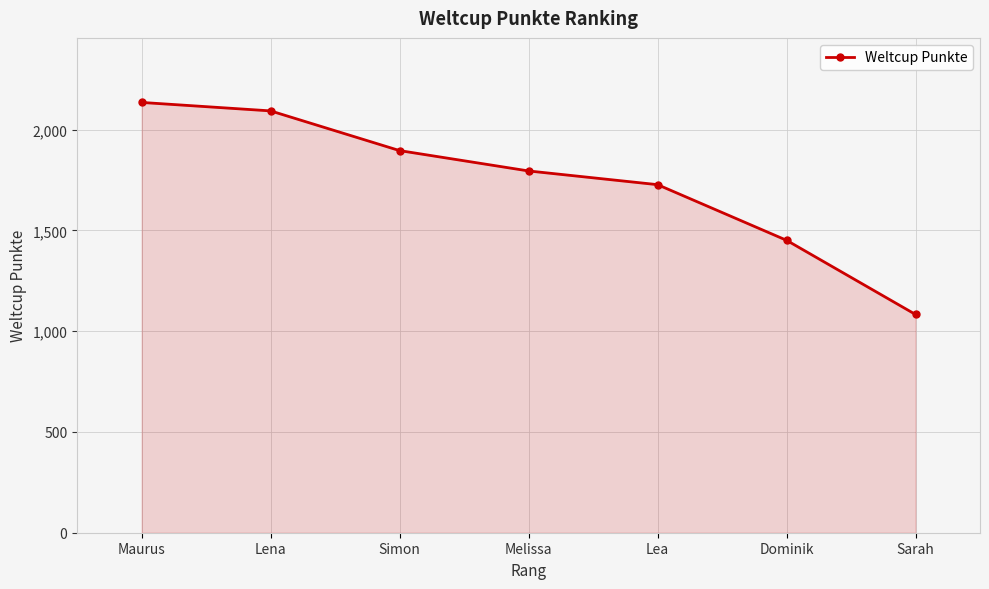

How many data points are less than 1795?

3